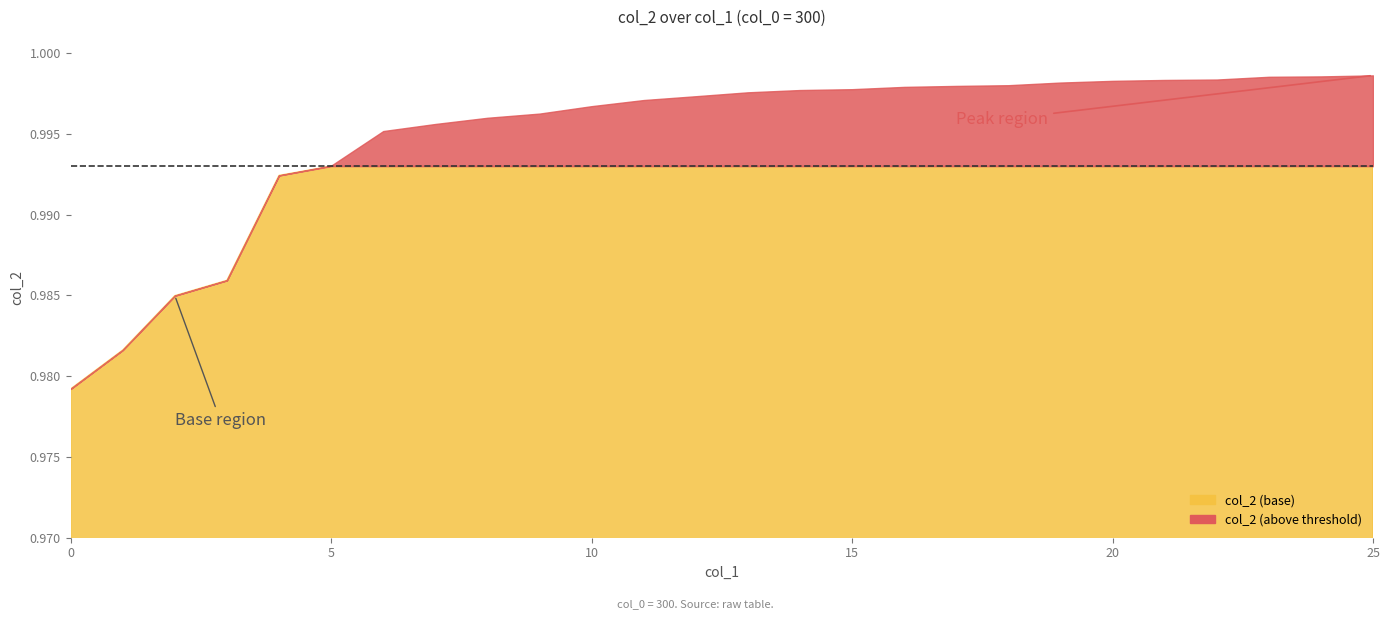

Reading left to right, what are all the values shown in this chart?

col_1: 0=0.0	1=1.0	2=2.0	3=3.0	4=4.0	5=5.0	6=6.0	7=7.0	8=8.0	9=9.0	10=10.0	11=11.0	12=12.0	13=13.0	14=14.0	15=15.0	16=16.0	17=17.0	18=18.0	19=19.0	20=20.0	21=21.0	22=22.0	23=23.0	24=24.0	25=25.0
col_2: 0=1.0	1=1.0	2=1.0	3=1.0	4=1.0	5=1.0	6=1.0	7=1.0	8=1.0	9=1.0	10=1.0	11=1.0	12=1.0	13=1.0	14=1.0	15=1.0	16=1.0	17=1.0	18=1.0	19=1.0	20=1.0	21=1.0	22=1.0	23=1.0	24=1.0	25=1.0